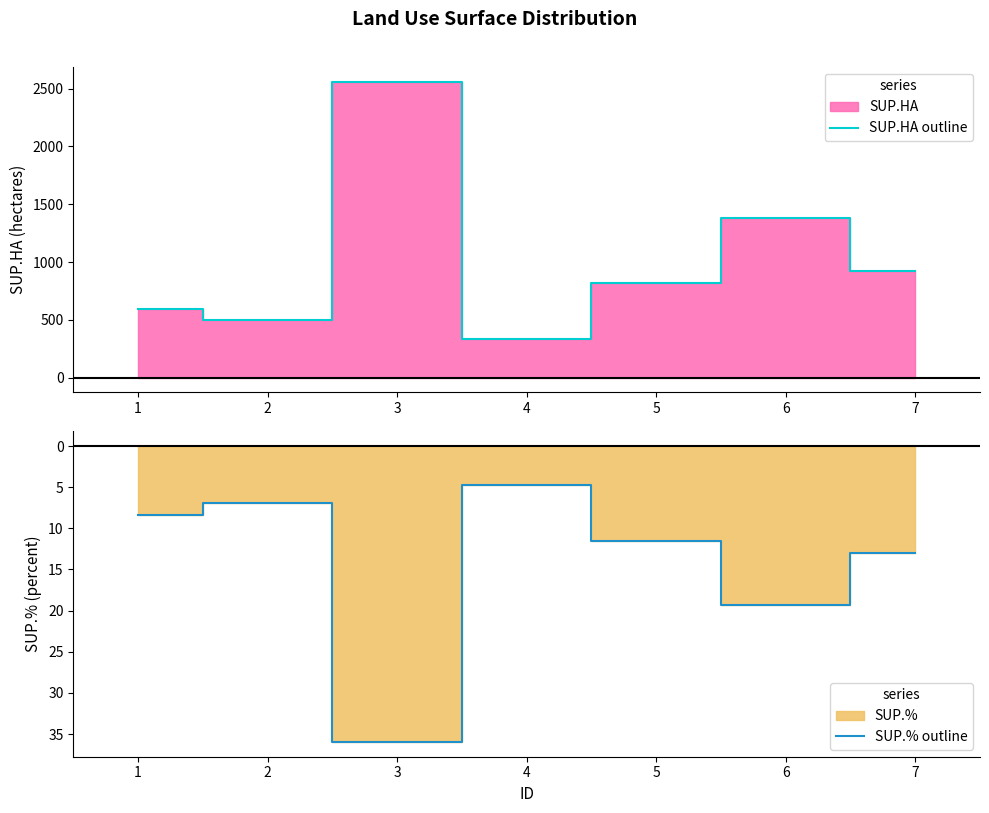

True or false: SUP.HA outline and SUP.% outline intersect in this chart.

False